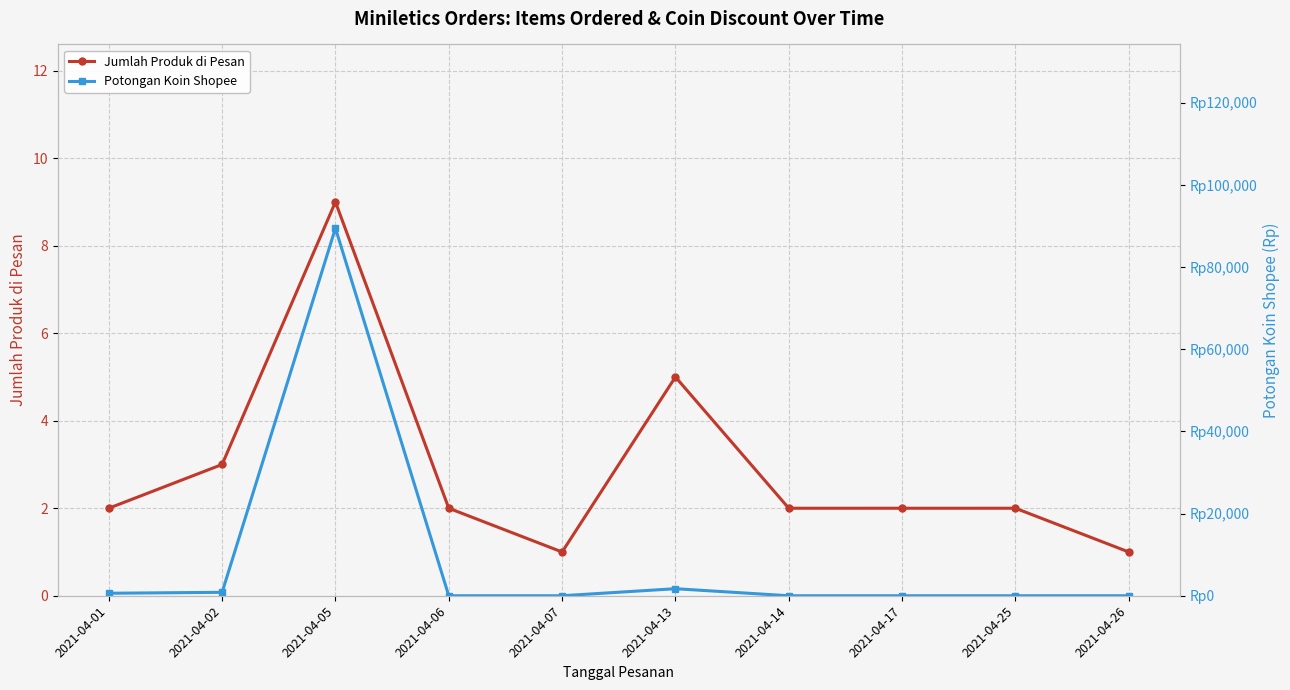

Is it true that Jumlah Produk di Pesan equals 2 at 2021-04-17?

True